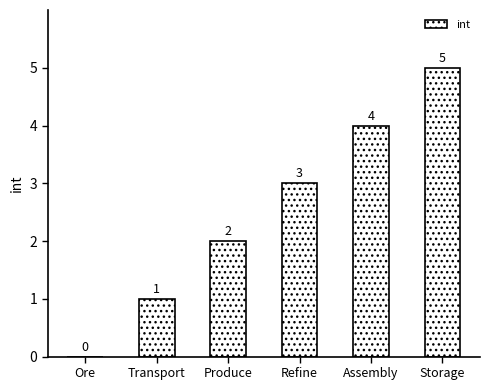

At which label is the value closest to 2?

Produce